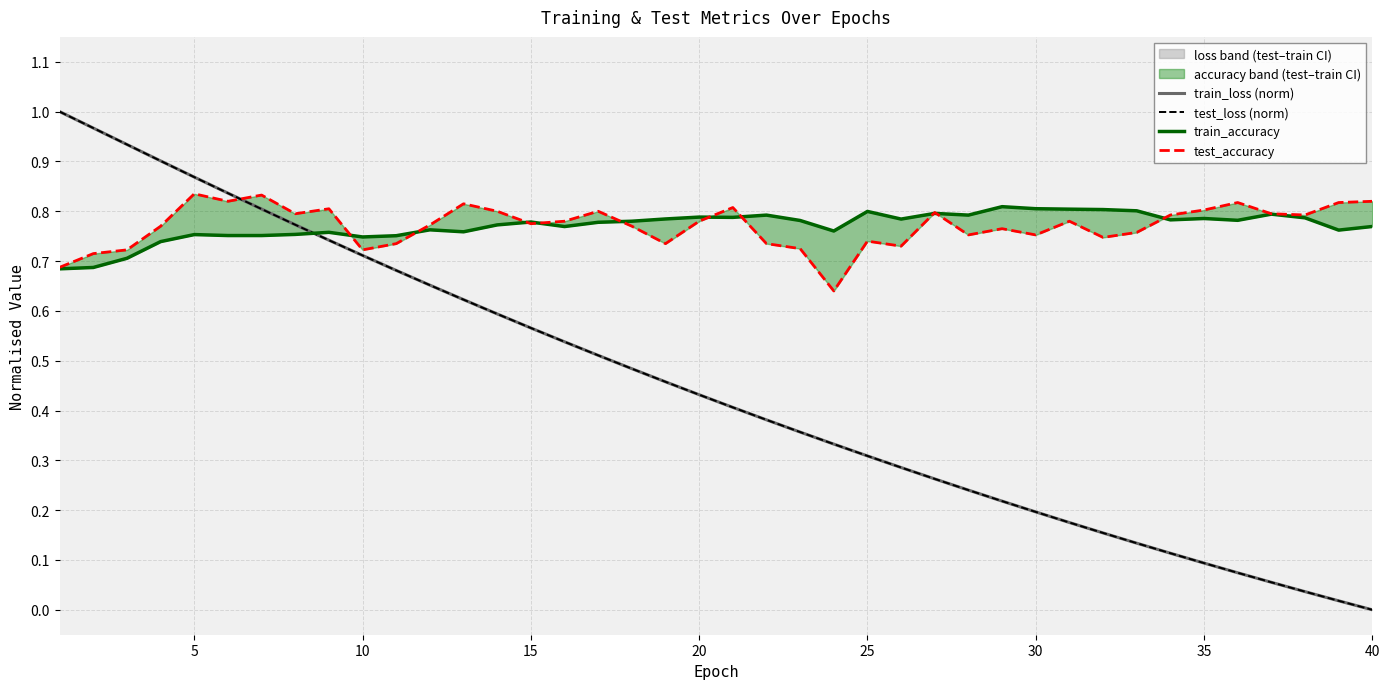

The value of train_accuracy at 35 is 0.8. True or false?

True